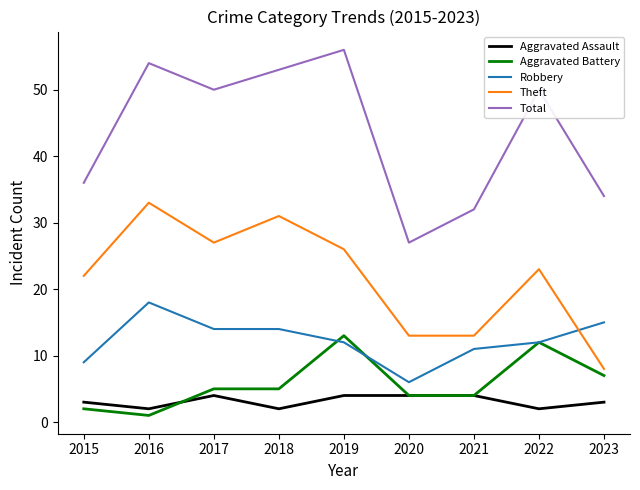

Does the chart display data point markers on the line(s)?

No